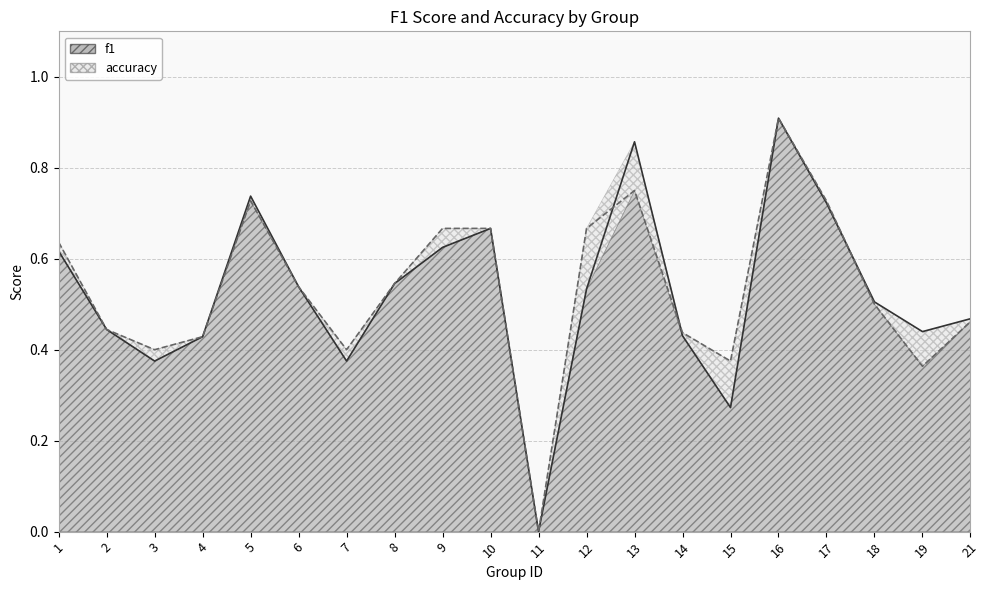

List the series in order of their peak value, highest first.

f1, accuracy